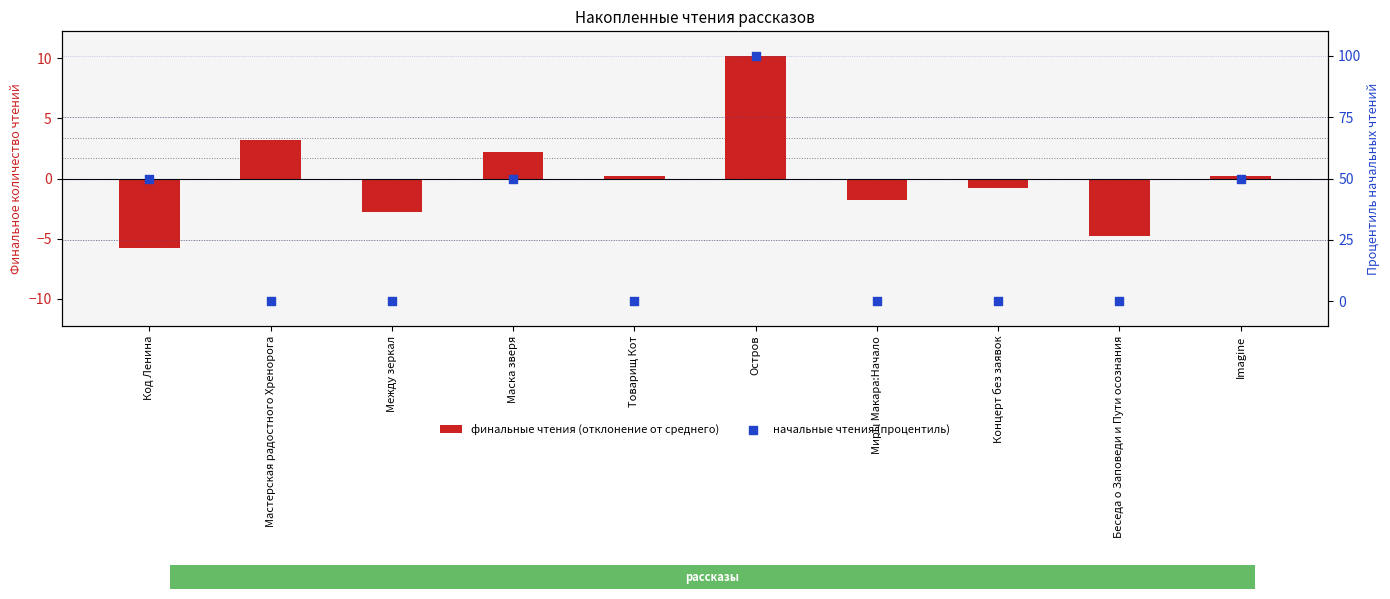

Which series has the widest spread of Y values?

начальные чтения (процентиль)